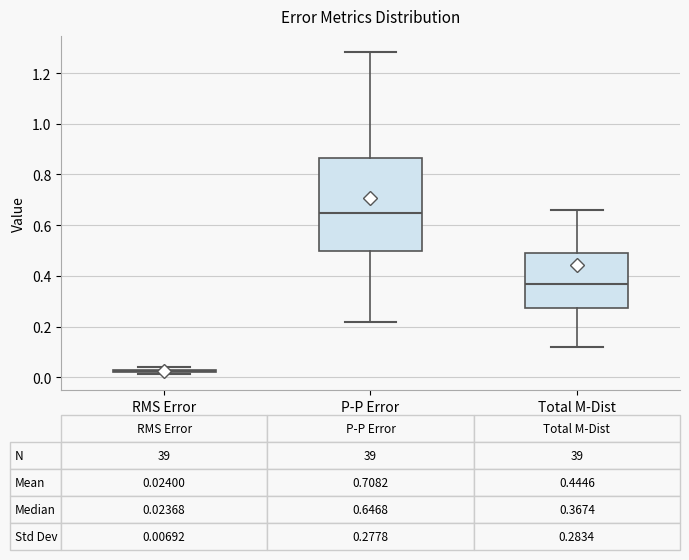

Comparing the boxes themselves (not the whiskers), which one is the tallest?

P-P Error